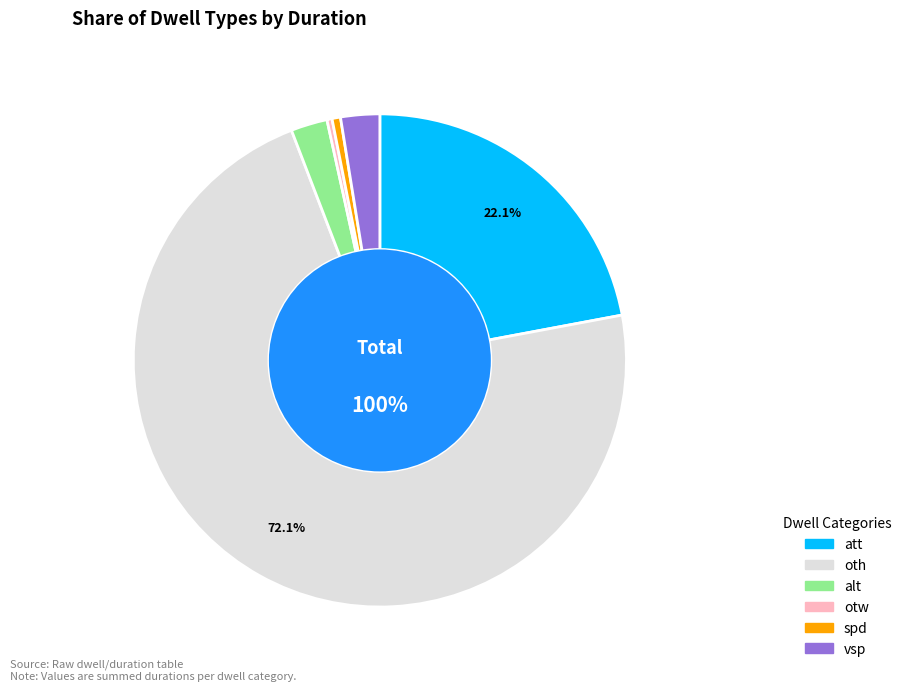

How many segments does this pie chart have?

6